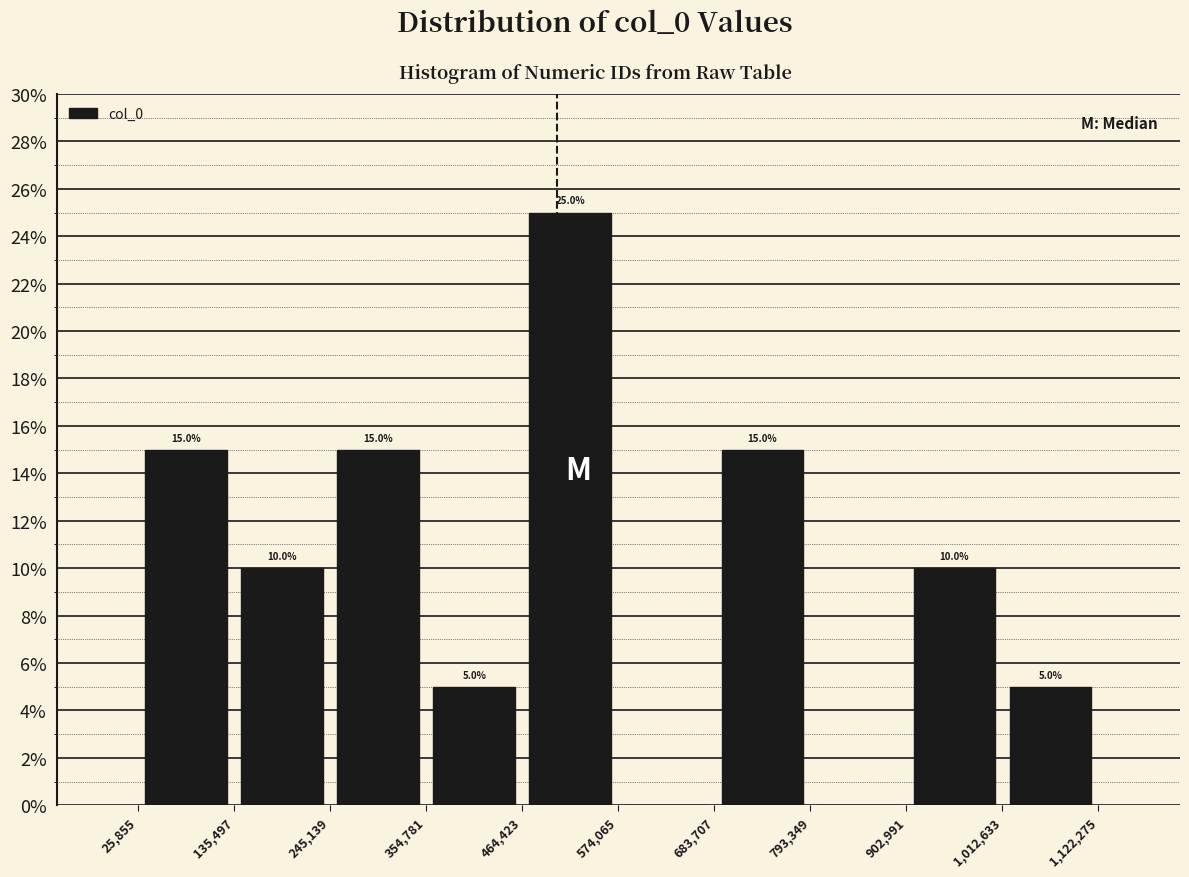

Over which range of the x-axis is the bar tallest?

464,423 to 574,065